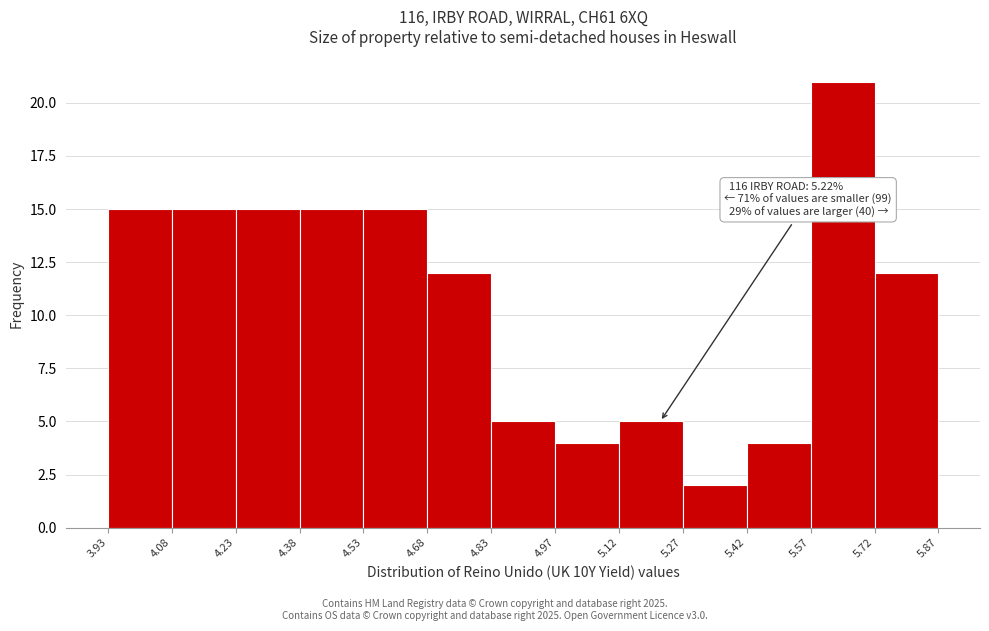

Over which range of the x-axis is the bar tallest?

5.57 to 5.72